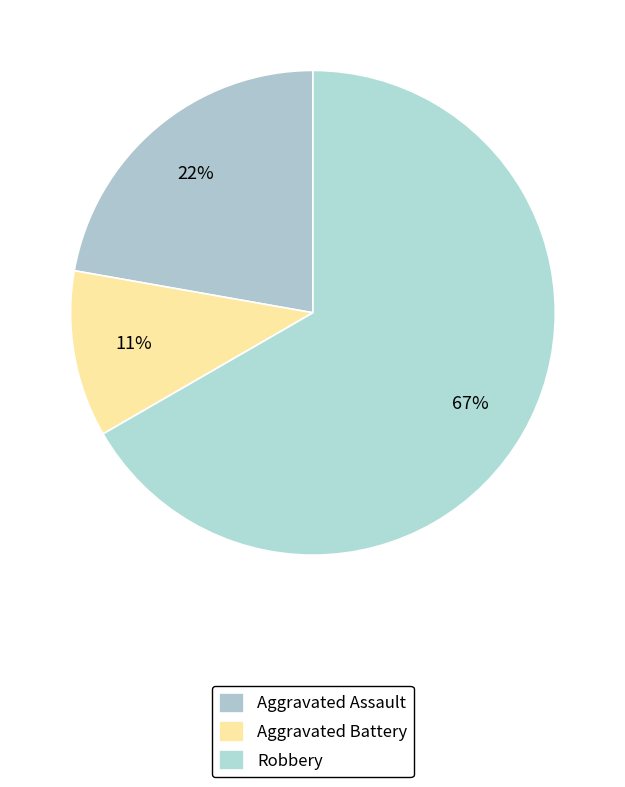

Which has a higher value, Robbery or Aggravated Assault?

Robbery